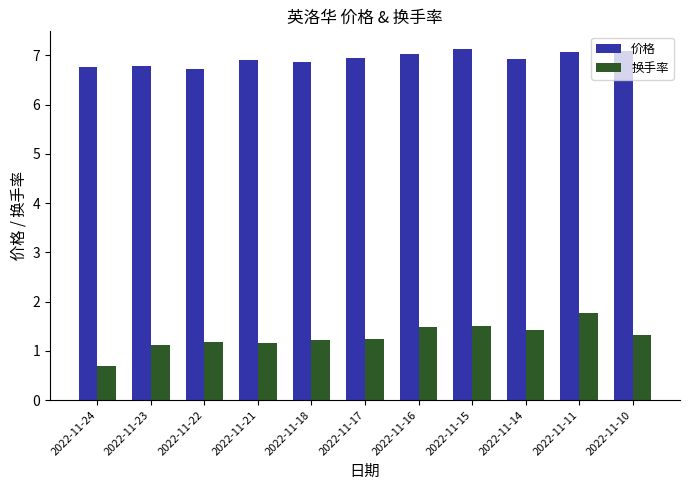

True or false: 换手率 has a value of 1.3 at 2022-11-10.

True